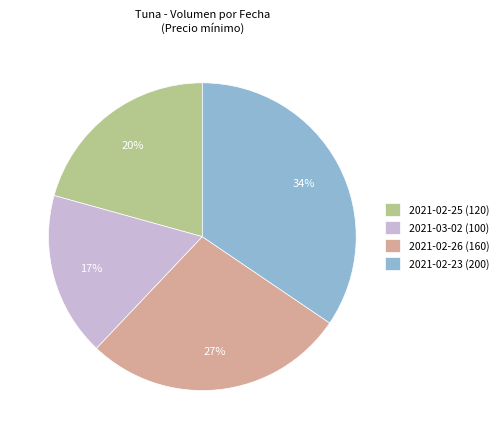

To the nearest percent, what percentage of the pie is 2021-02-26 (160 kg)?

28%